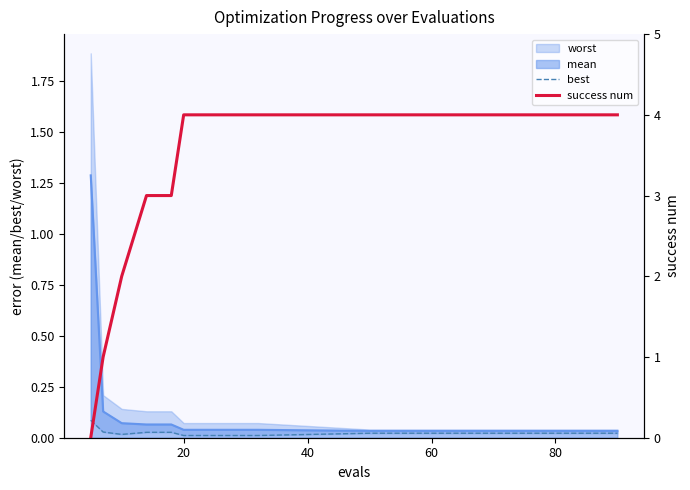

True or false: success num and best cross at least once.

True